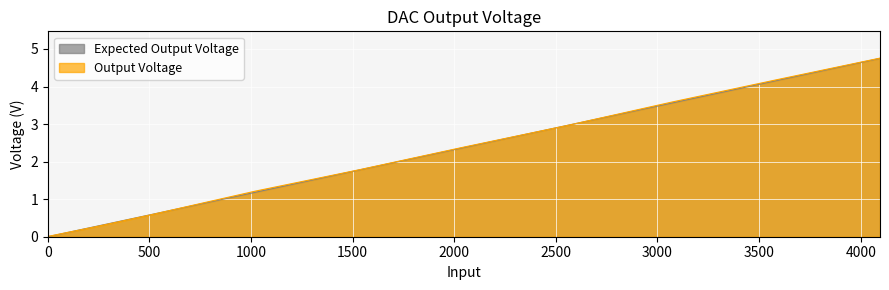

Is the value of Expected Output Voltage at 1535 greater than the value of Output Voltage at 2559?

No